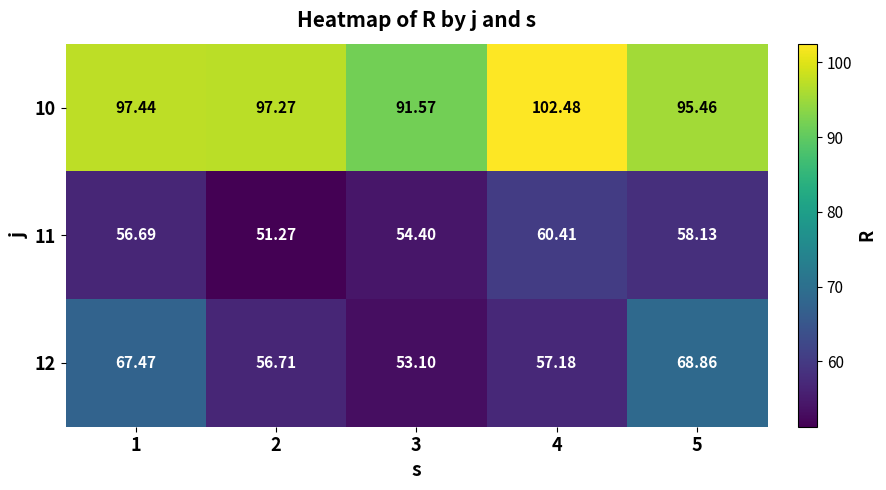

What is the total value across all series at 1?

221.6